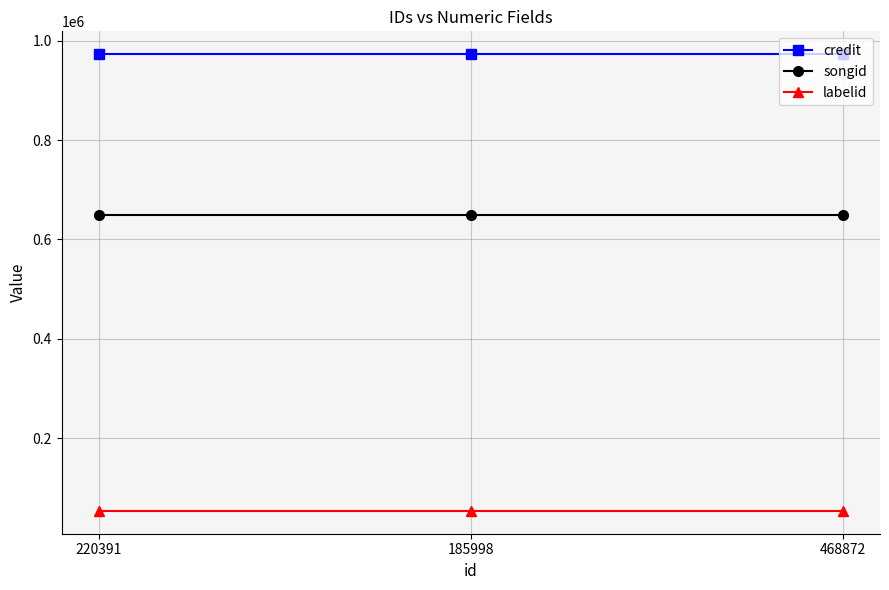

Reading right to left, transcribe all the data shown in this chart.

credit: 972912	972912	972912
songid: 649144	649144	649144
labelid: 53683	53683	53683